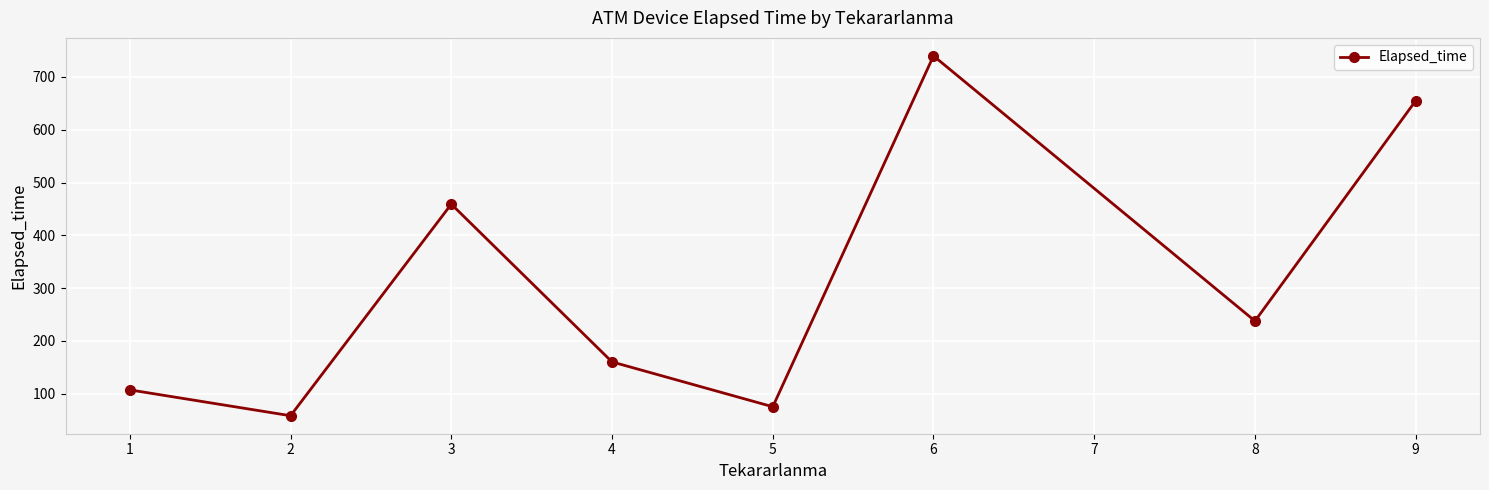

How many lines are shown in the chart?

1